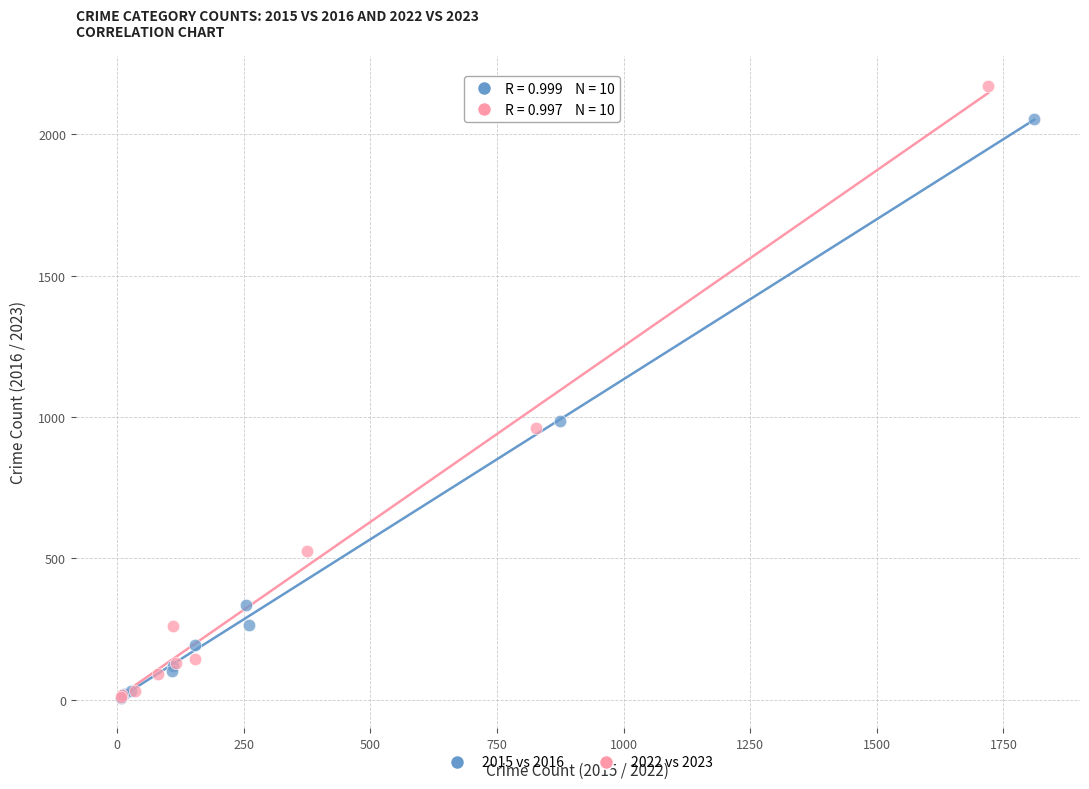

Which series contains the highest Y value?

2022 vs 2023